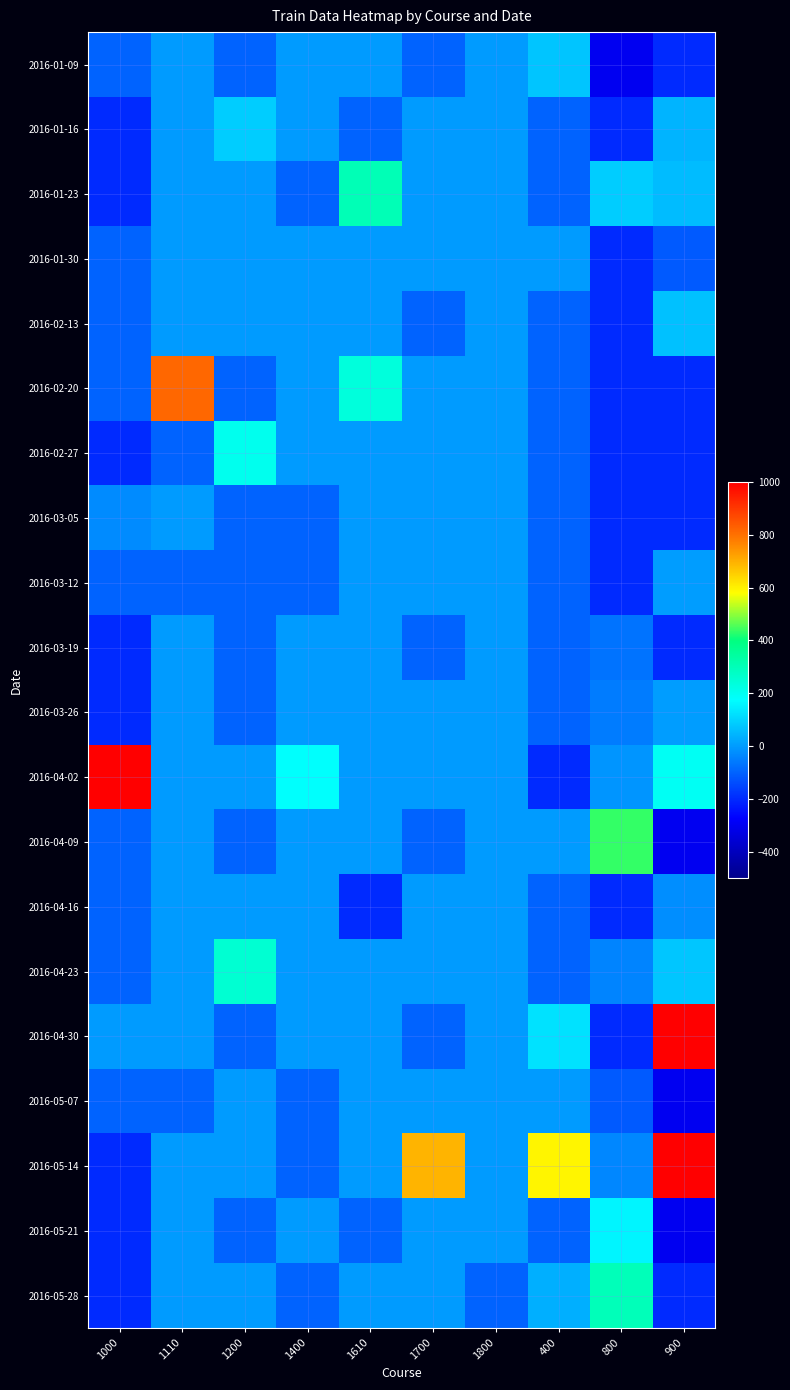

At which category is the sum across all series the highest?

900